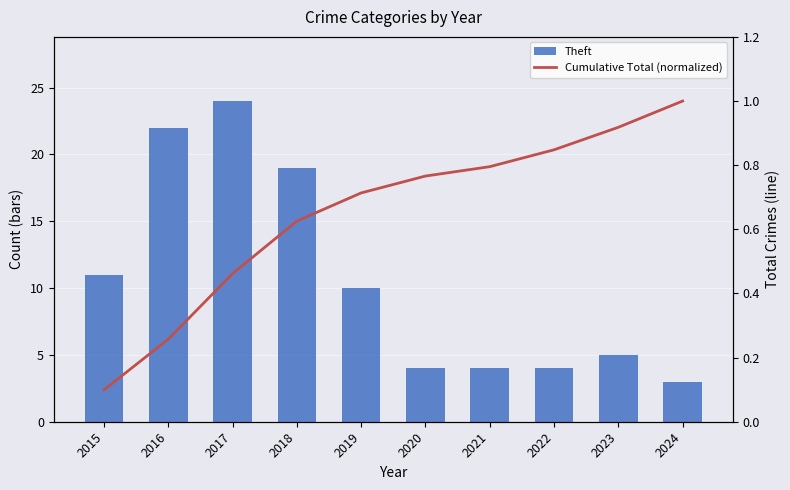

At 2021, list the series in order from largest to smallest.

Theft, Cumulative Total (normalized)